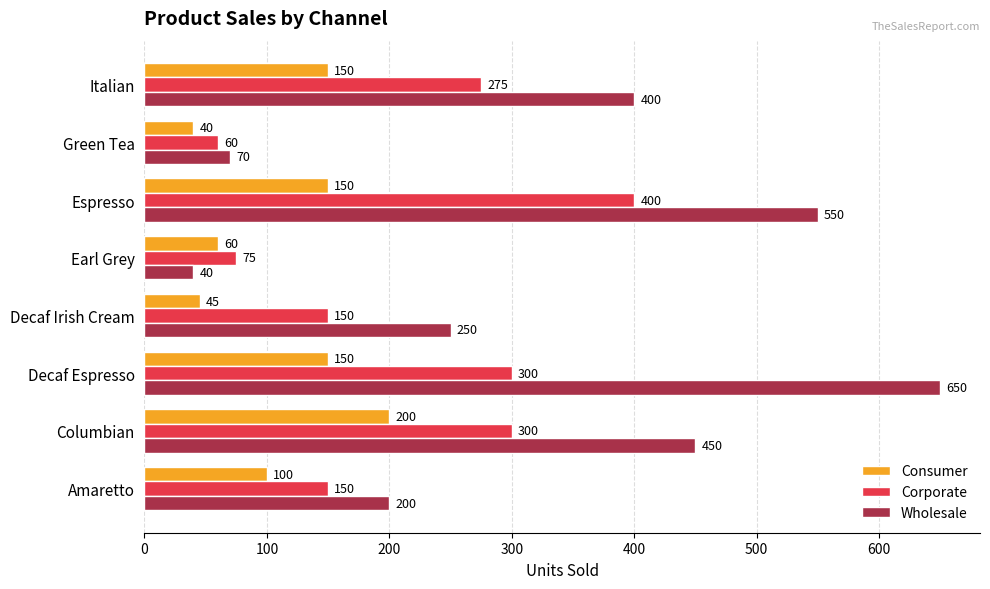

What is the average value of the Corporate series?

214